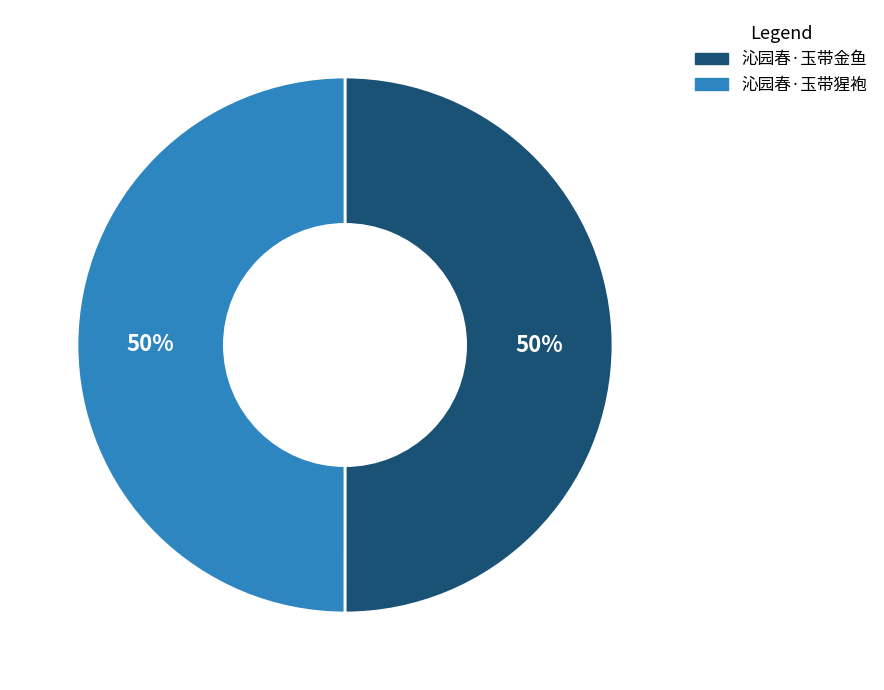

What is the ratio of the value at 沁园春·玉带金鱼 to the value at 沁园春·玉带猩袍?

1.0